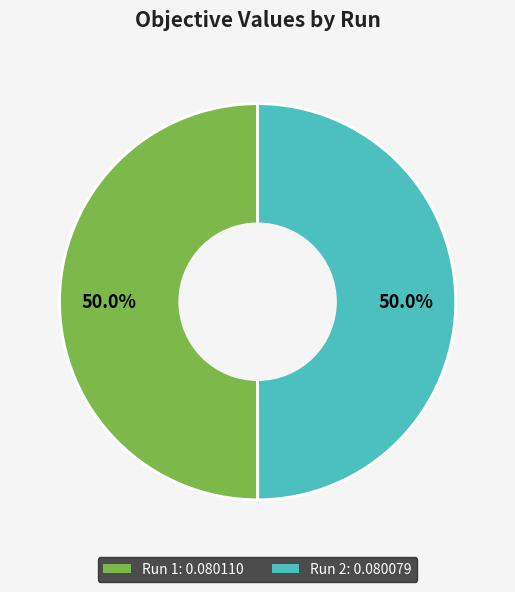

Combined, do Run 2 and Run 1 account for over 50%?

Yes